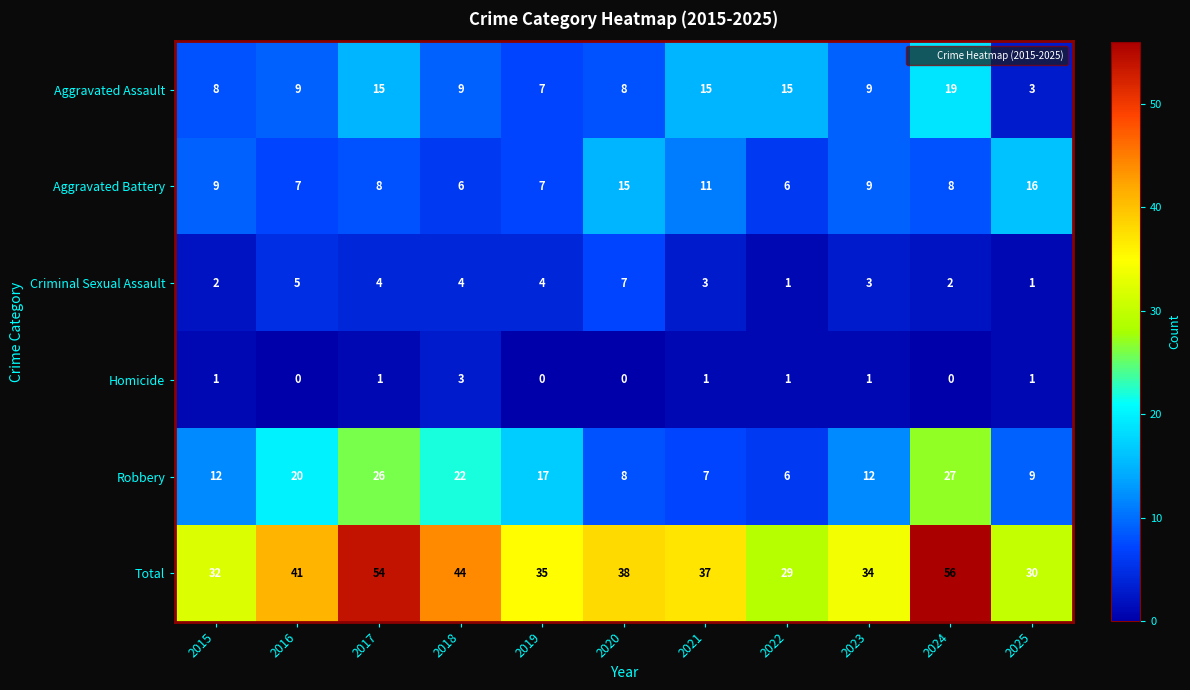

What is the maximum value shown in the chart?

56